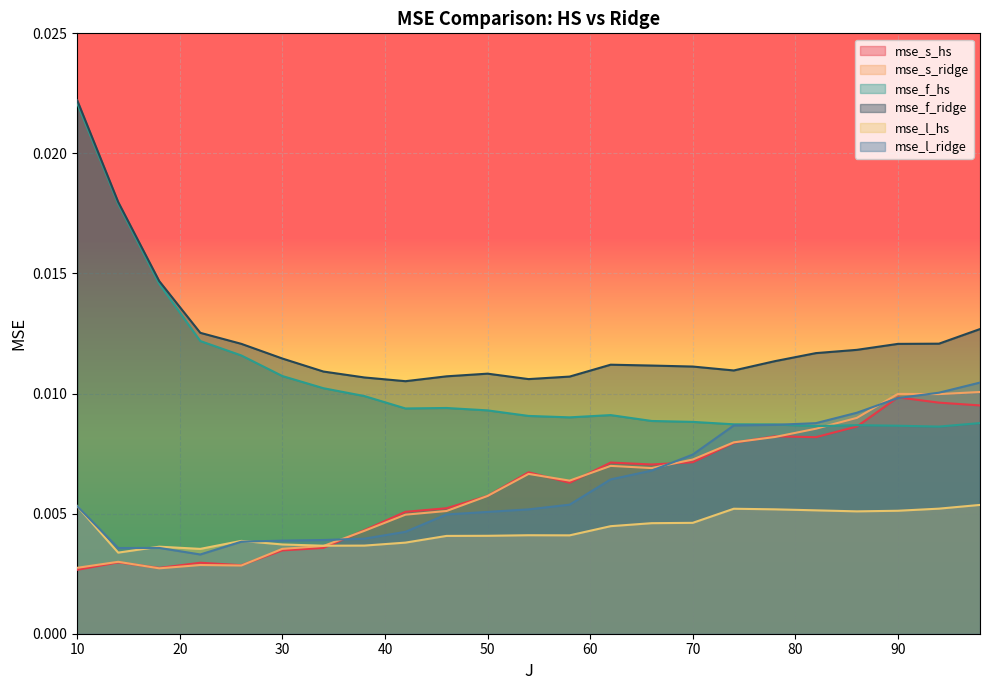

Which series has the widest spread of values?

mse_f_hs